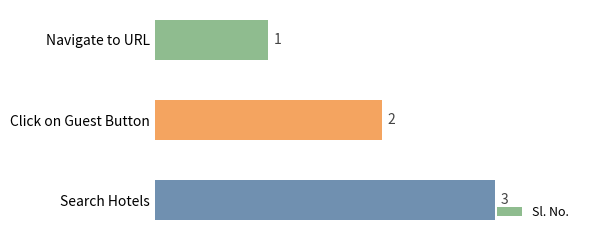

List the labels in order of value, largest first.

Search Hotels, Click on Guest Button, Navigate to URL